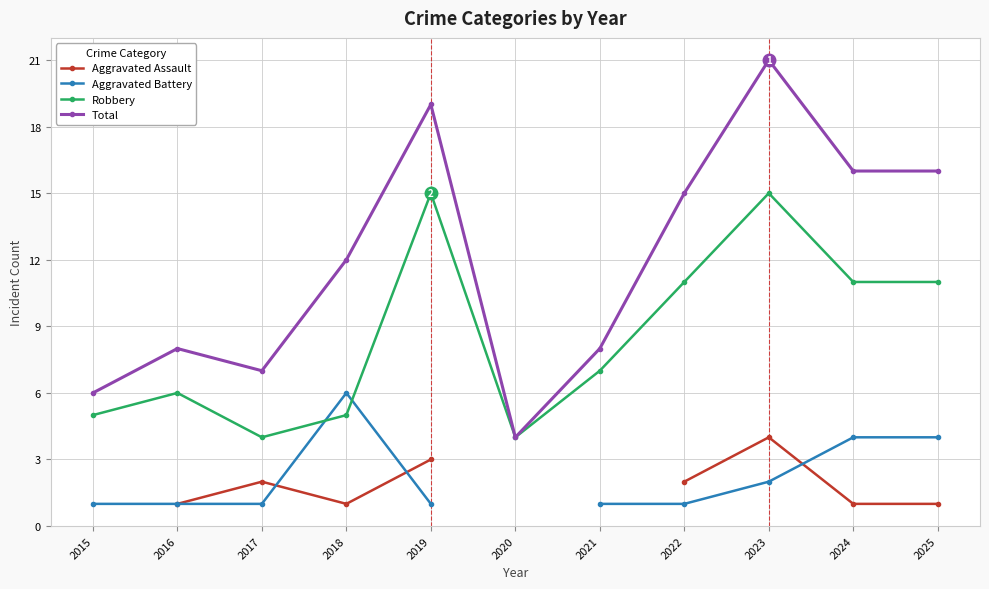

What is the smallest value displayed?

1.0